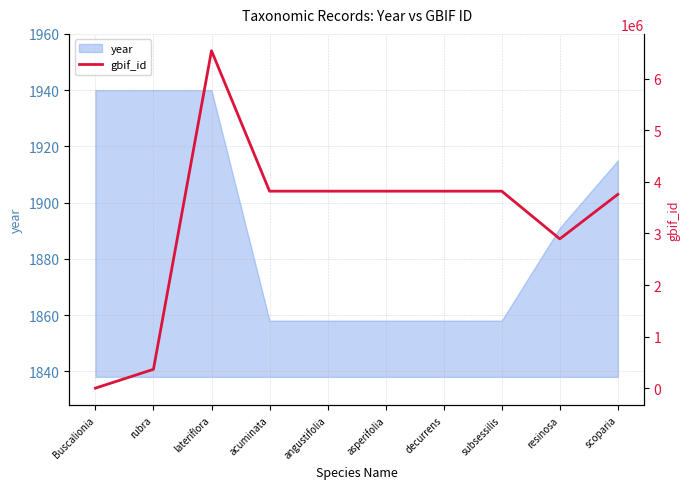

How many data points are less than 3820930?

5